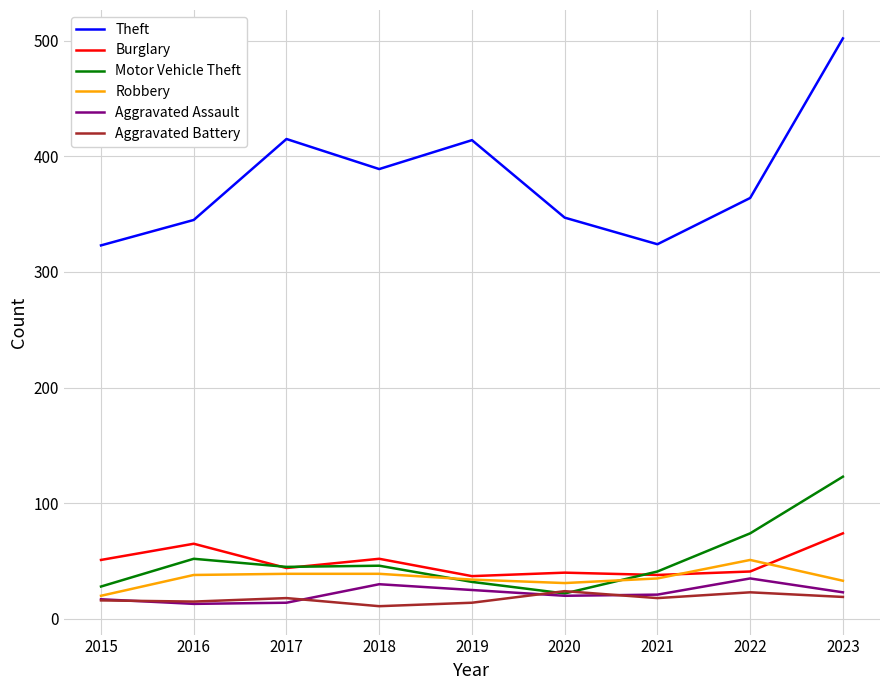

Count the number of categories in the chart.

9